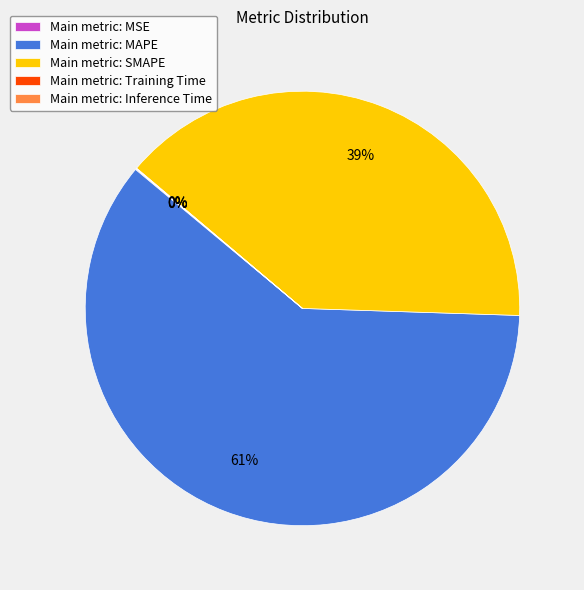

Is there any slice that represents more than half of the pie?

Yes